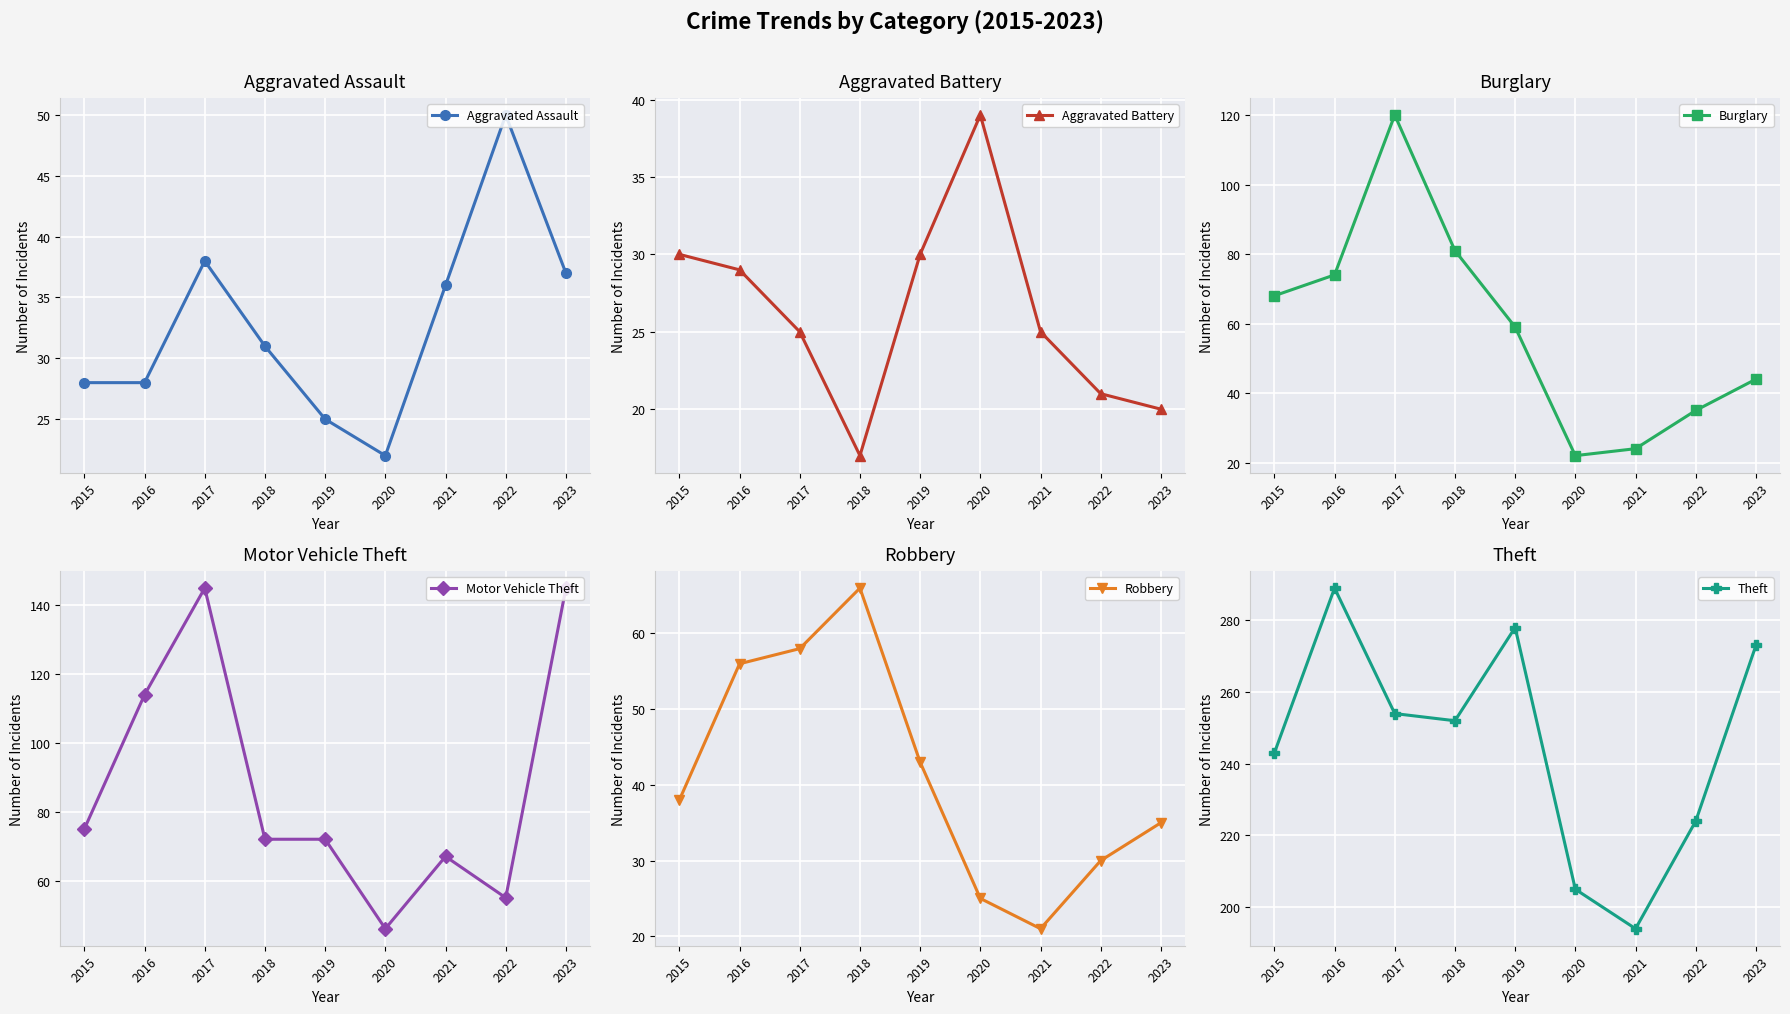

True or false: Theft and Aggravated Assault cross at least once.

False